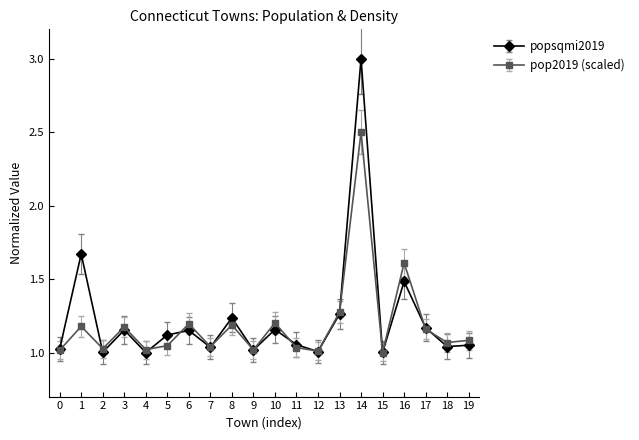

Which category has the highest value in the pop2019 (scaled) series?

14